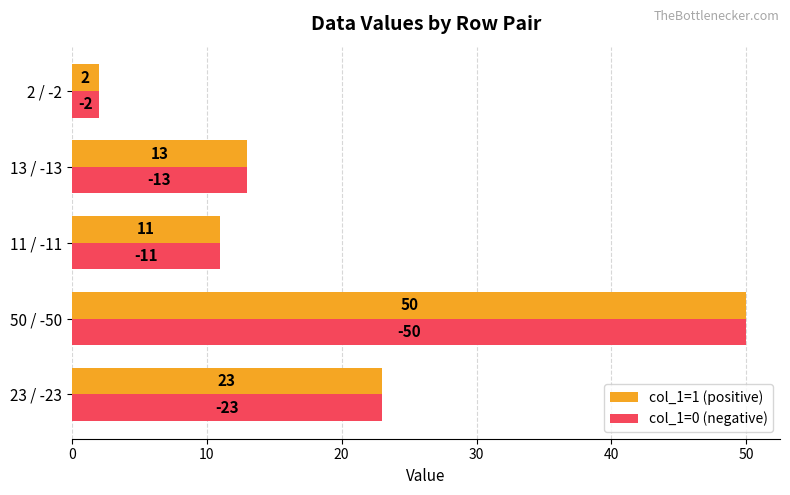

Is it true that col_1=0 (negative) equals 22 at 13 / -13?

False